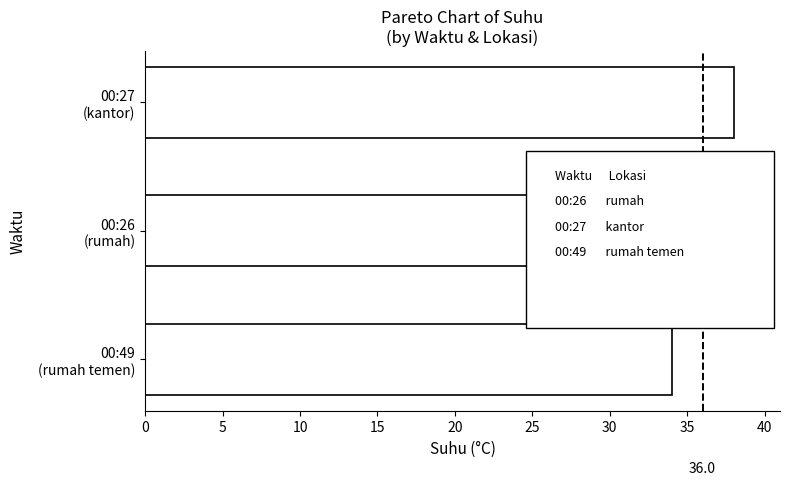

Rank the categories by value from highest to lowest.

00:27
(kantor), 00:26
(rumah), 00:49
(rumah temen)